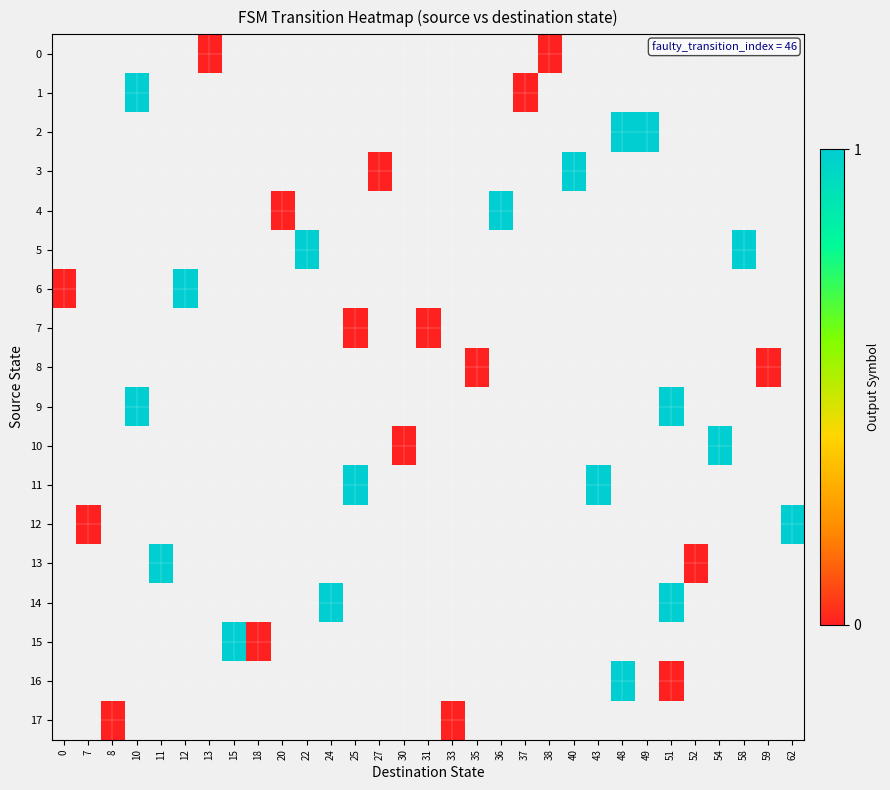

Which category has the lowest value across all series?

13